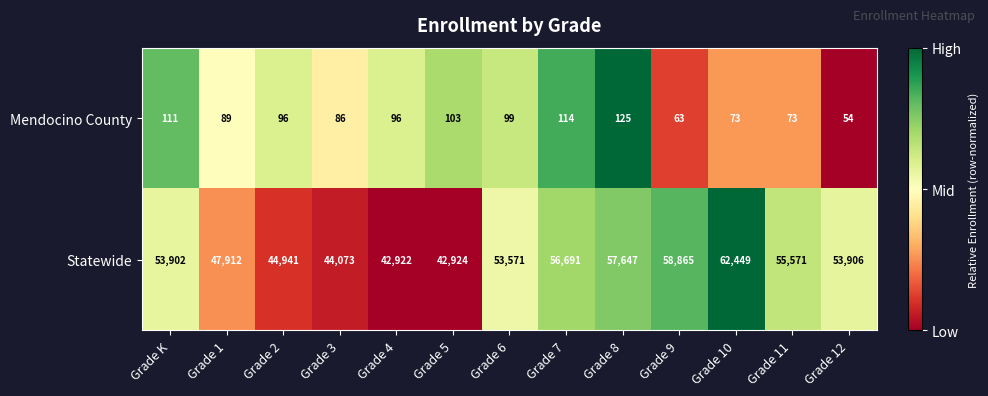

How many series are shown in this chart?

2